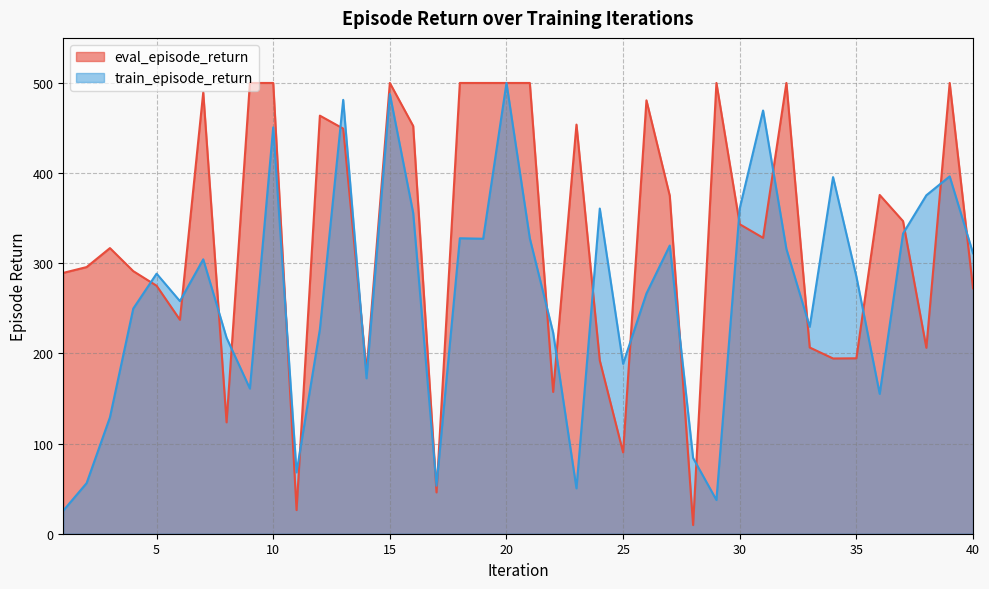

What is the difference between the eval_episode_return values at 3 and 33?

110.3